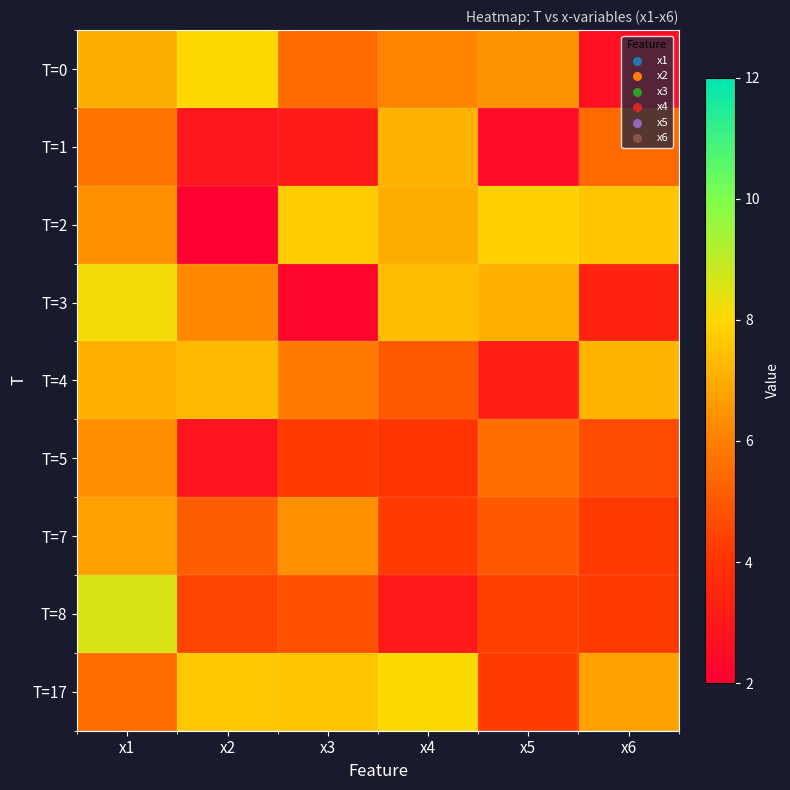

Reading left to right, what are all the values shown in this chart?

T=0: x1=7.0	x2=8.0	x3=5.4	x4=6.1	x5=6.4	x6=2.7
T=1: x1=5.7	x2=2.9	x3=3.1	x4=7.2	x5=2.4	x6=5.5
T=2: x1=6.4	x2=2.1	x3=7.7	x4=7.0	x5=7.8	x6=7.6
T=3: x1=8.1	x2=6.2	x3=2.2	x4=7.4	x5=7.1	x6=3.4
T=4: x1=7.1	x2=7.3	x3=5.9	x4=5.0	x5=3.1	x6=7.2
T=5: x1=6.3	x2=2.8	x3=4.2	x4=4.0	x5=5.5	x6=4.7
T=7: x1=6.7	x2=5.2	x3=6.4	x4=4.2	x5=5.0	x6=4.2
T=8: x1=8.6	x2=4.5	x3=4.8	x4=3.0	x5=4.3	x6=4.2
T=17: x1=5.5	x2=7.6	x3=7.6	x4=8.0	x5=4.2	x6=6.8